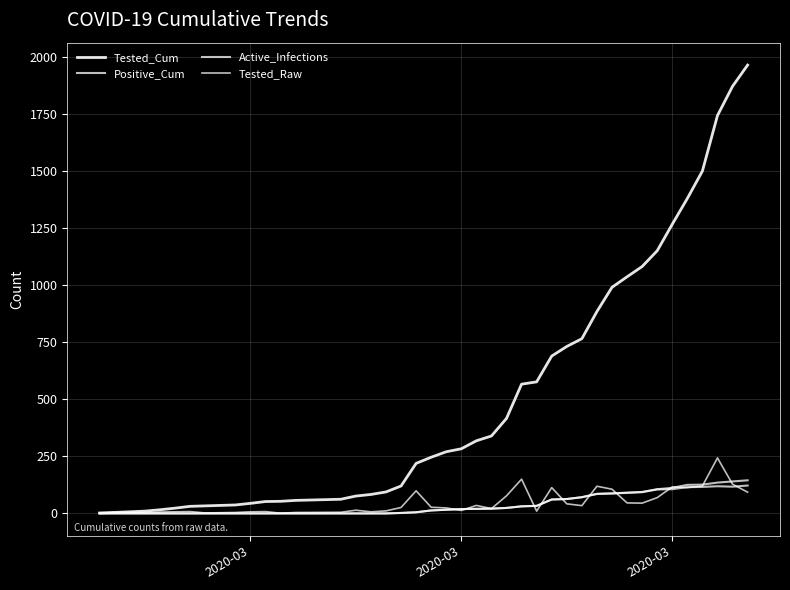

What are all the series names shown in the legend?

Tested_Cum, Positive_Cum, Active_Infections, Tested_Raw